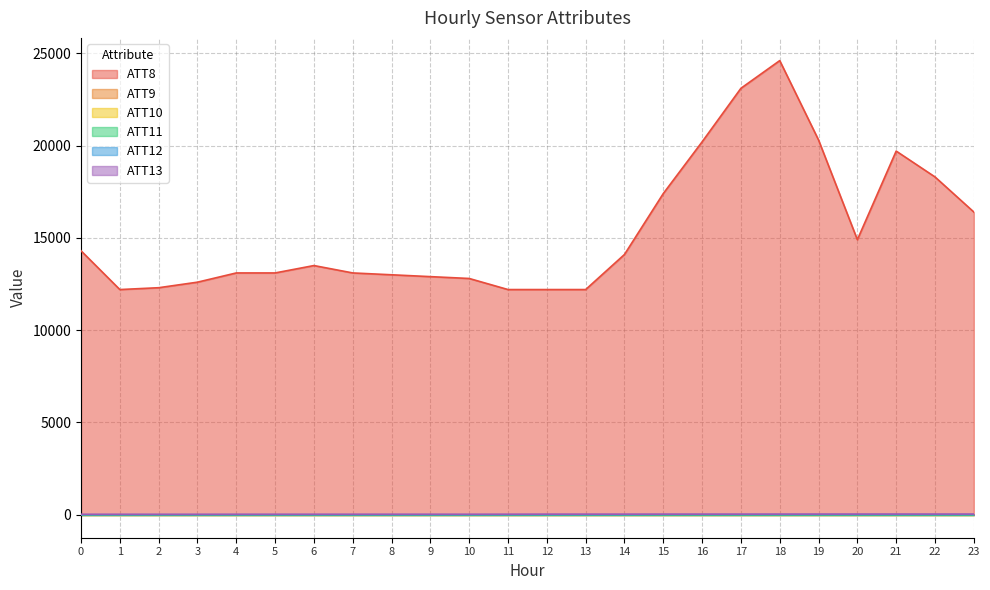

Which series has the largest range (max minus min)?

ATT8